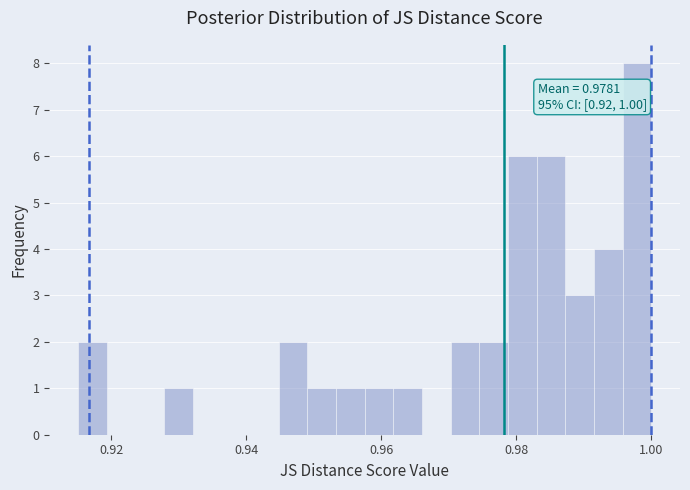

Read against the x-axis, roughly where is the centre of the tallest bar?

0.998